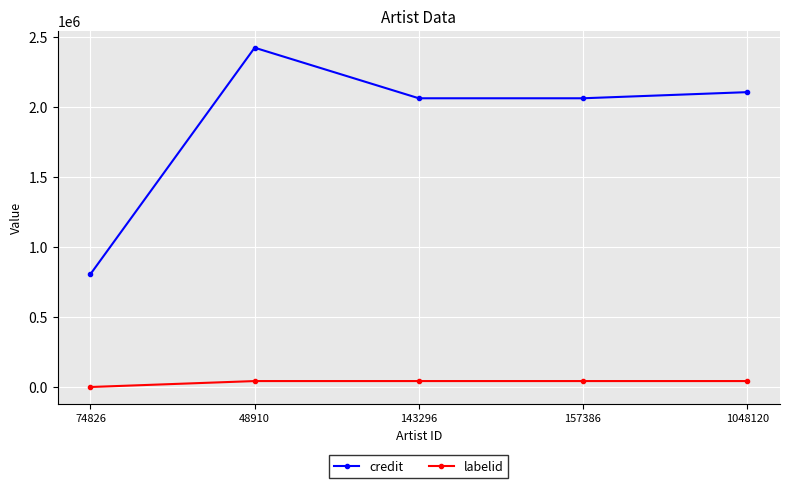

At which category does credit reach its first local peak?

48910